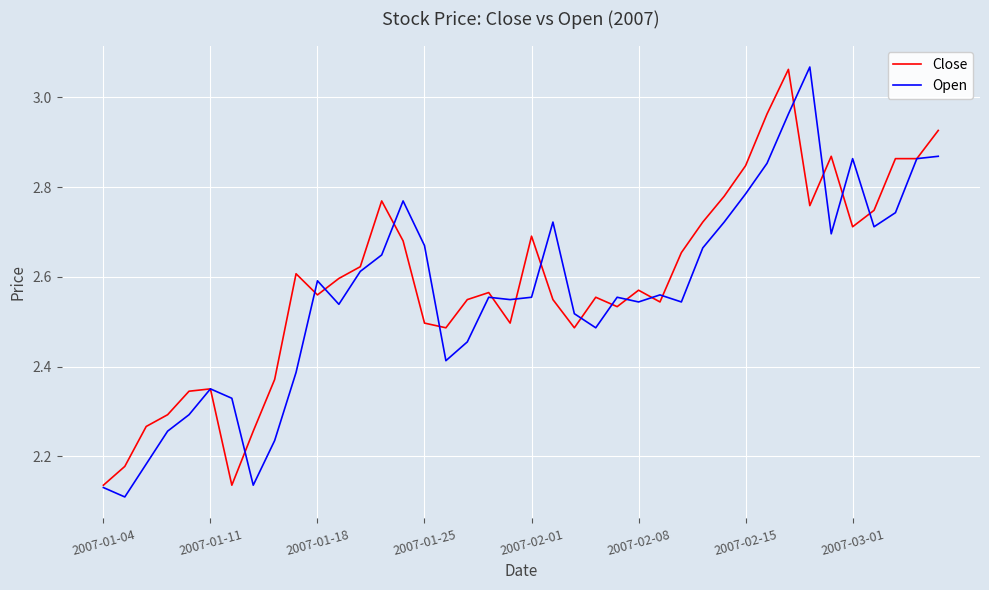

Which series has the widest spread of values?

Open